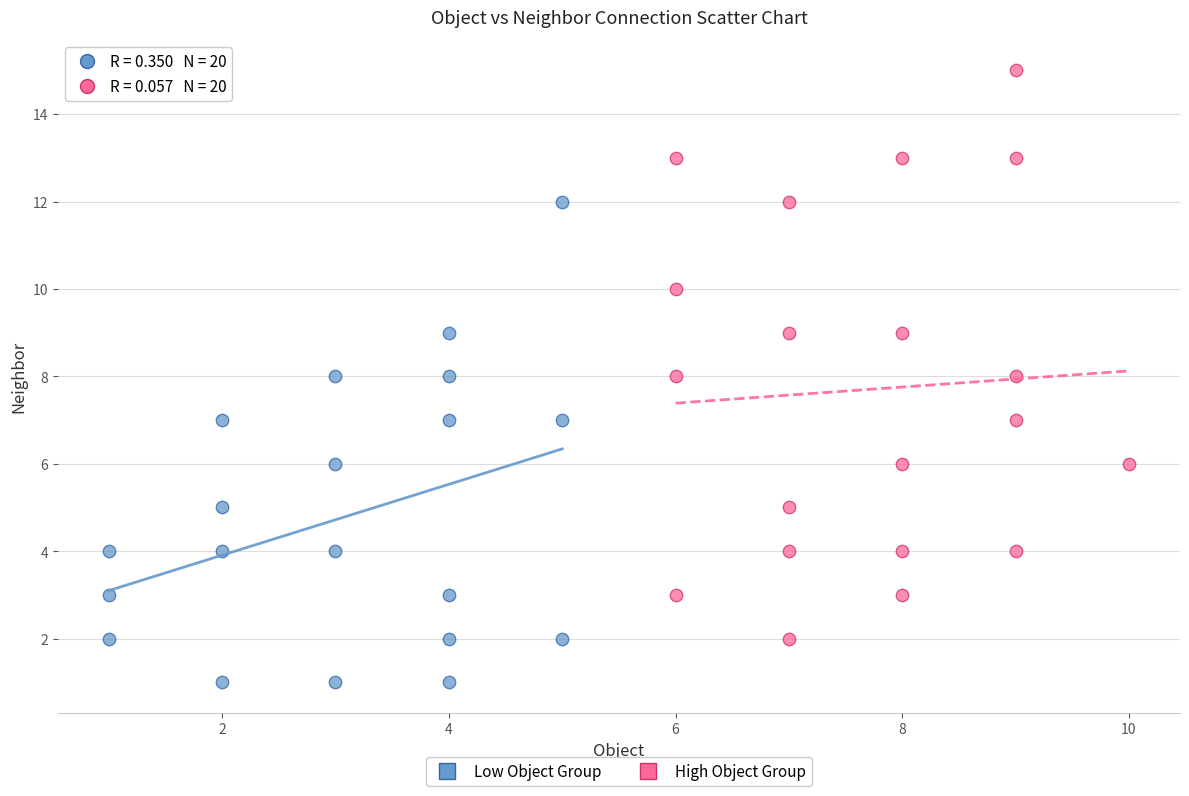

Which series reaches the minimum Y coordinate?

Low Object Group